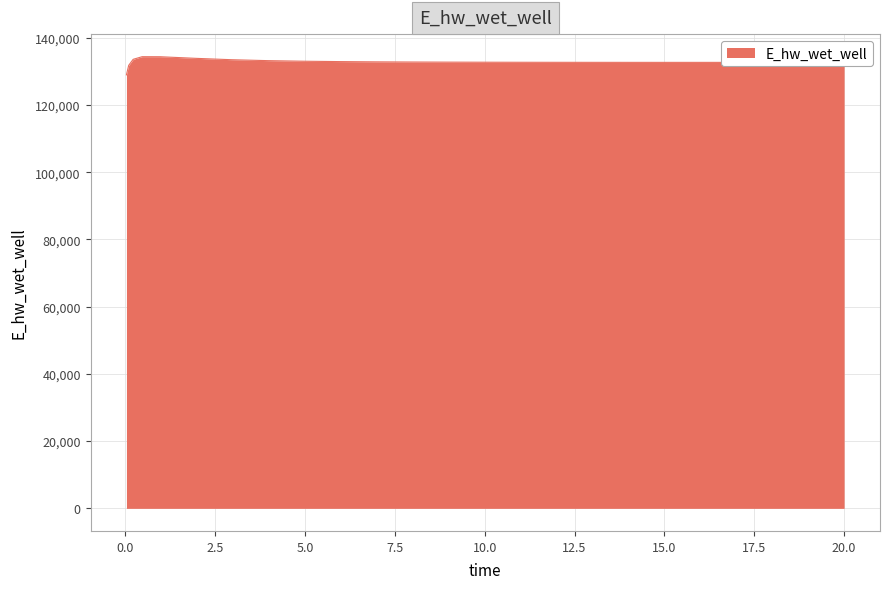

What is the minimum value shown in the chart?

128975.5